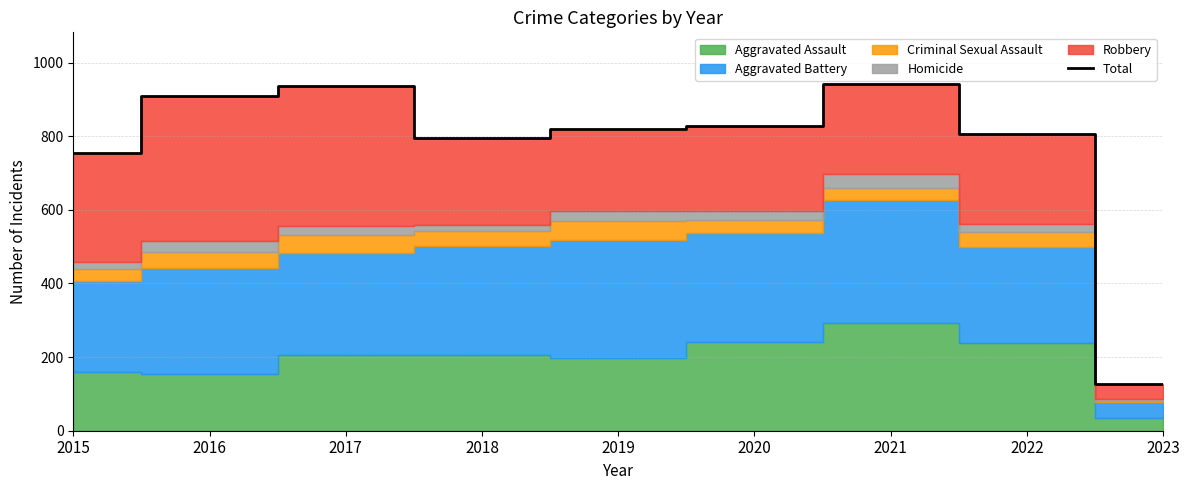

What is the value of the 7th point from the left?

941